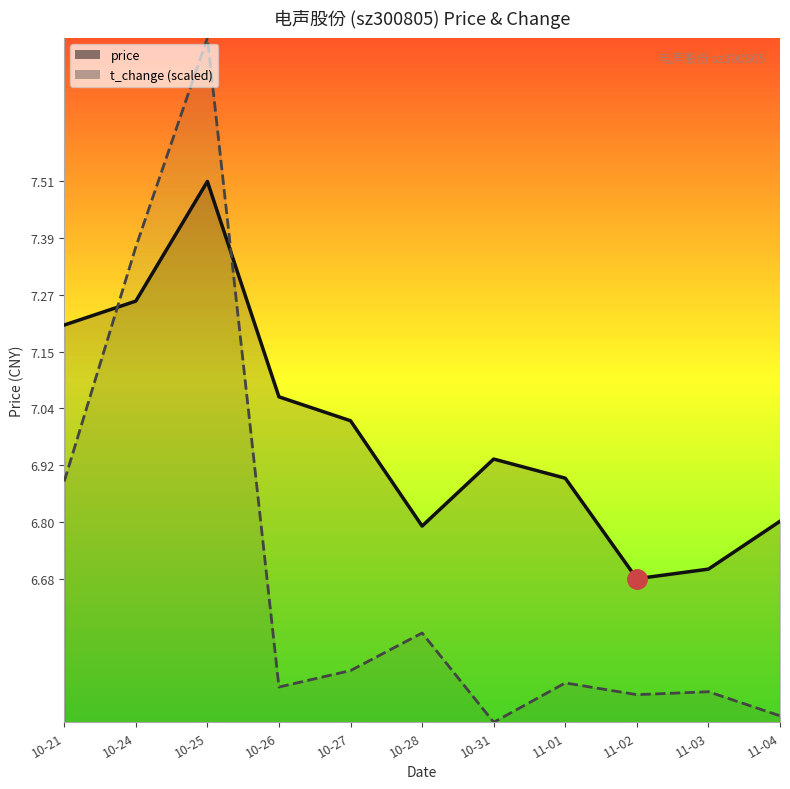

What is the value of the price point at the 10th from the left?

6.7